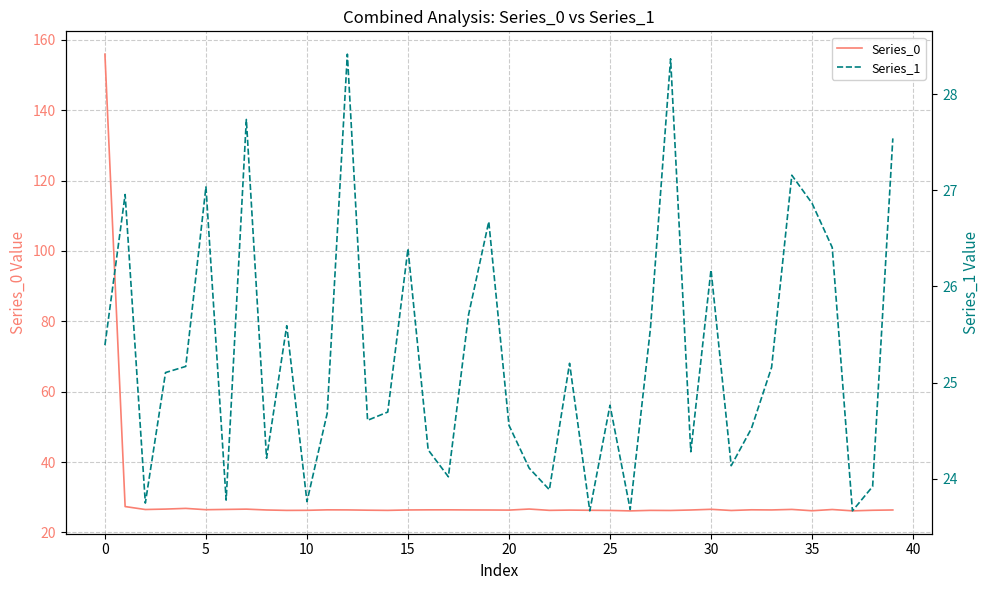

True or false: Series_0 has a value of 26.4 at 11.

True